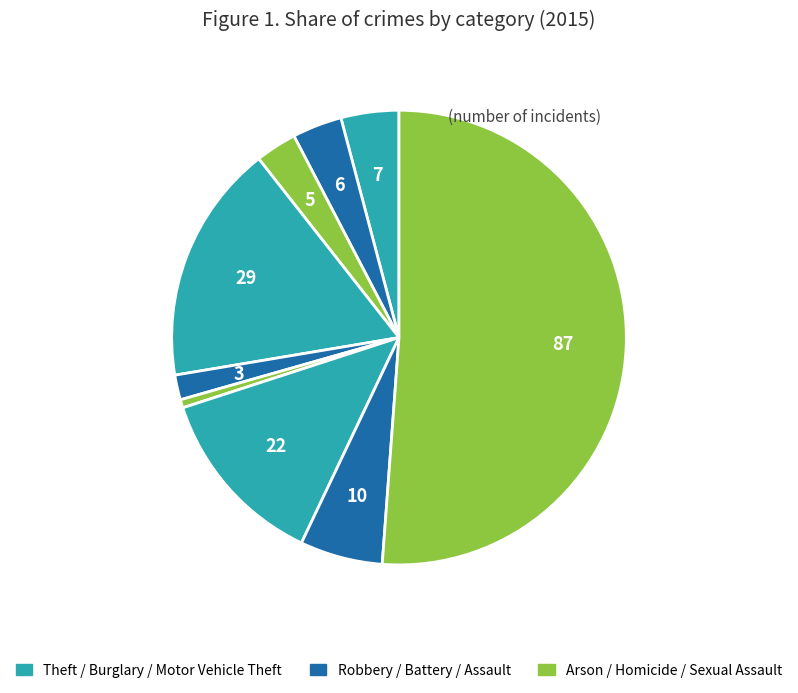

How many segments does this pie chart have?

9